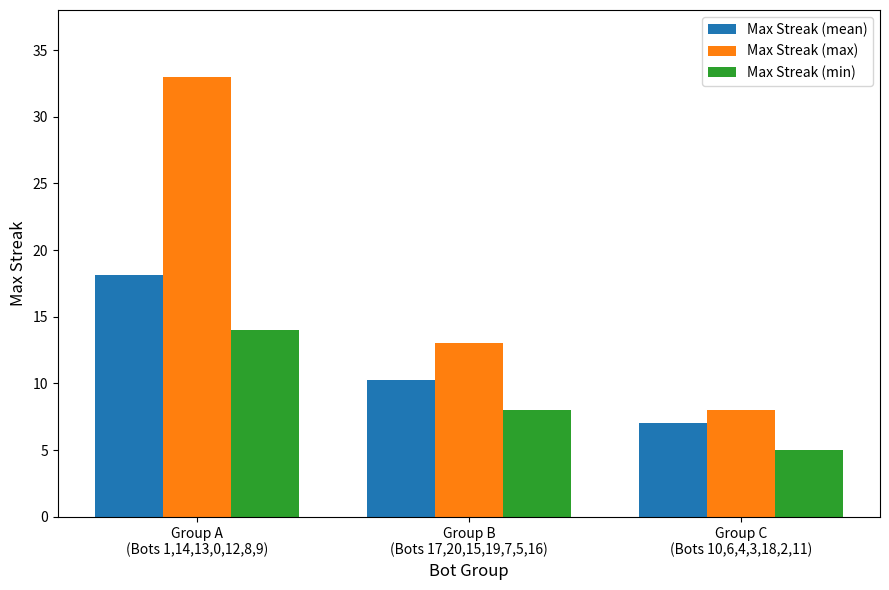

What is the average value of the Max Streak (mean) series?

11.8